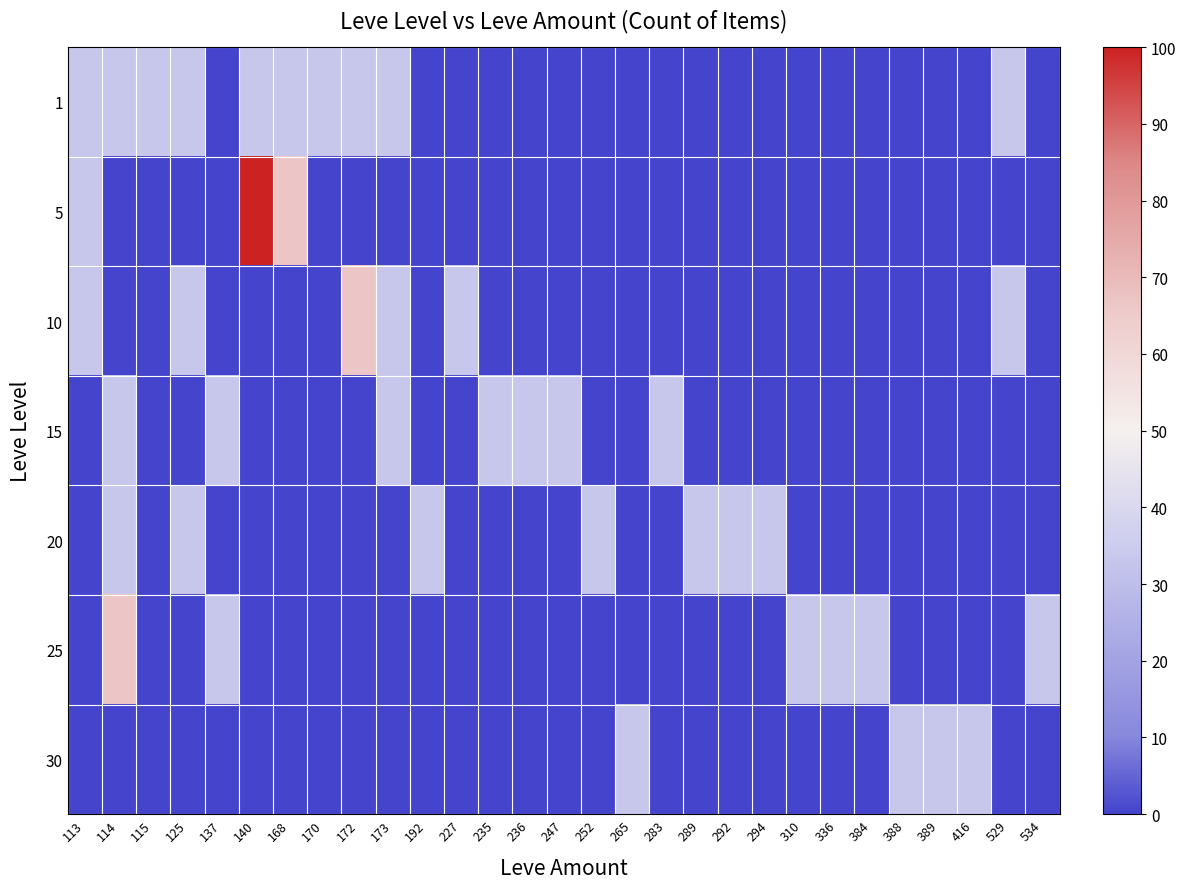

Rank the series by their maximum value, from lowest to highest.

1, 15, 20, 30, 10, 25, 5